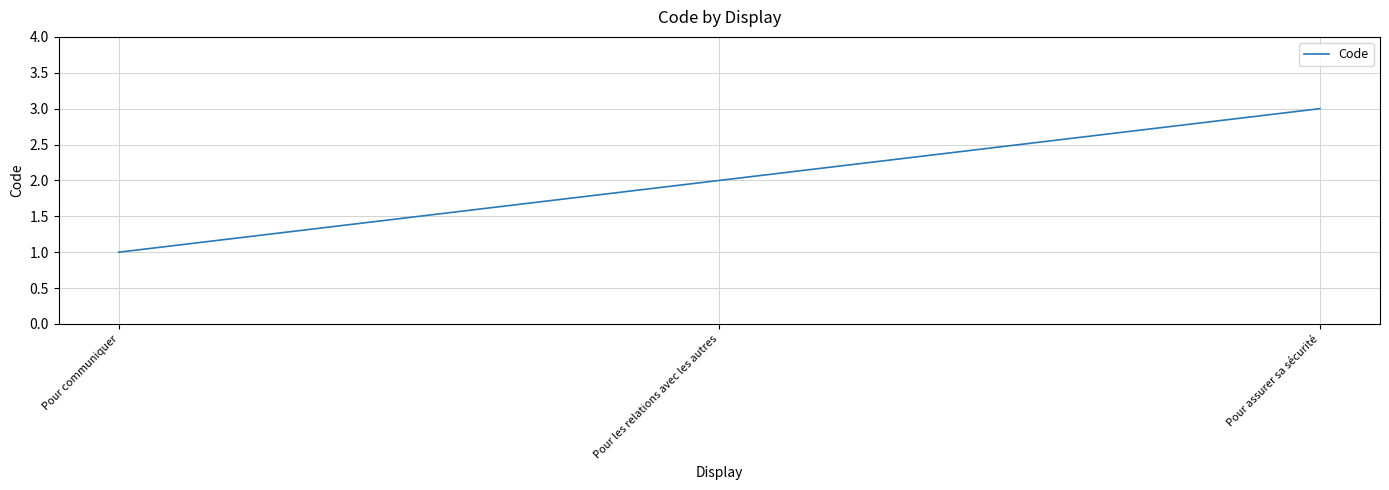

Reading left to right, transcribe all the data shown in this chart.

Pour communiquer=1	Pour les relations avec les autres=2	Pour assurer sa sécurité=3